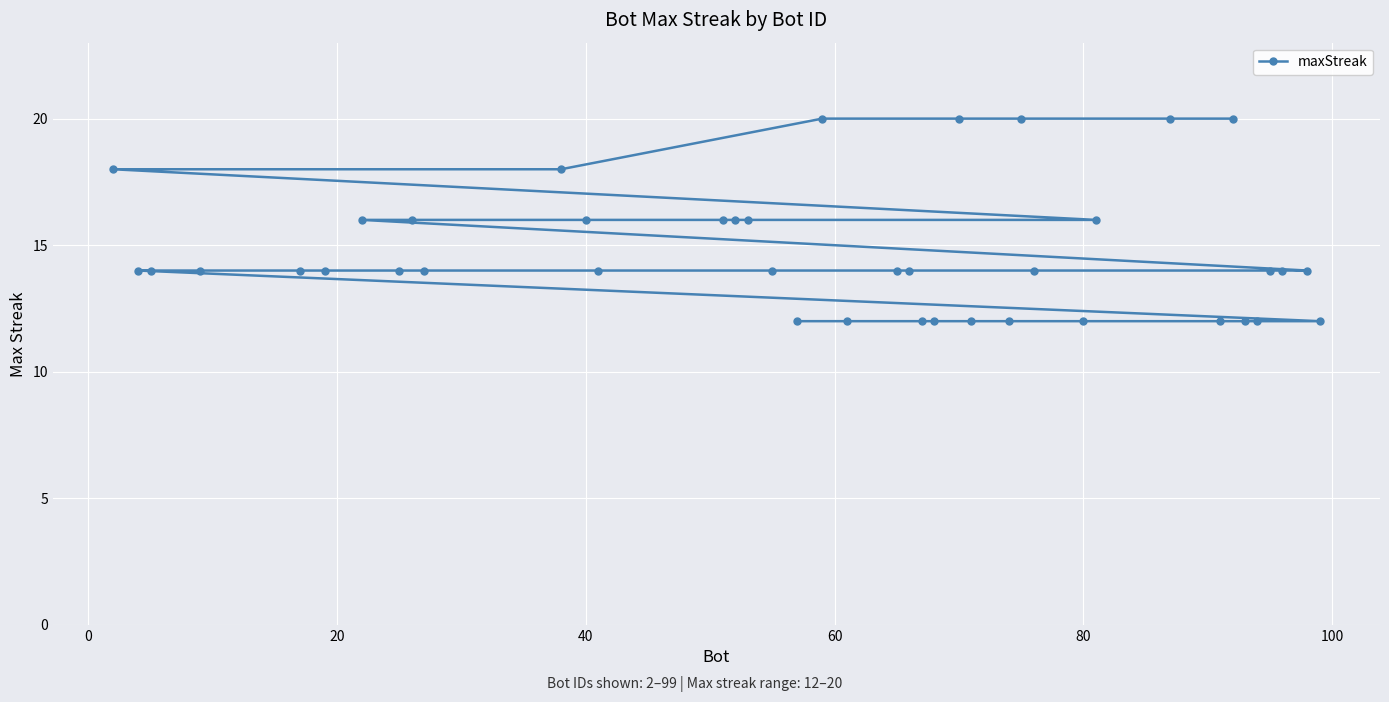

How many values exceed 14?

14